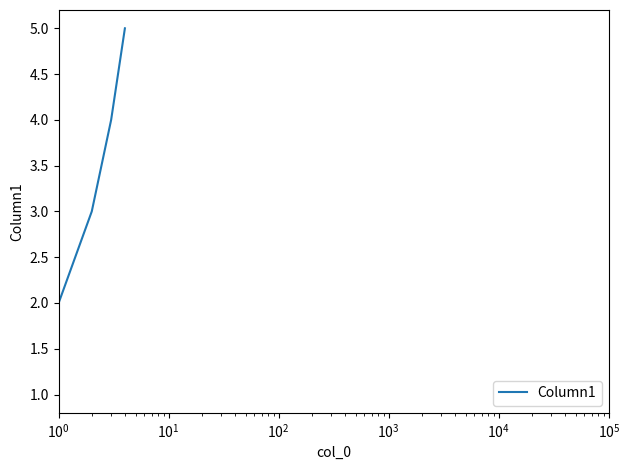

What is the maximum value shown in the chart?

5